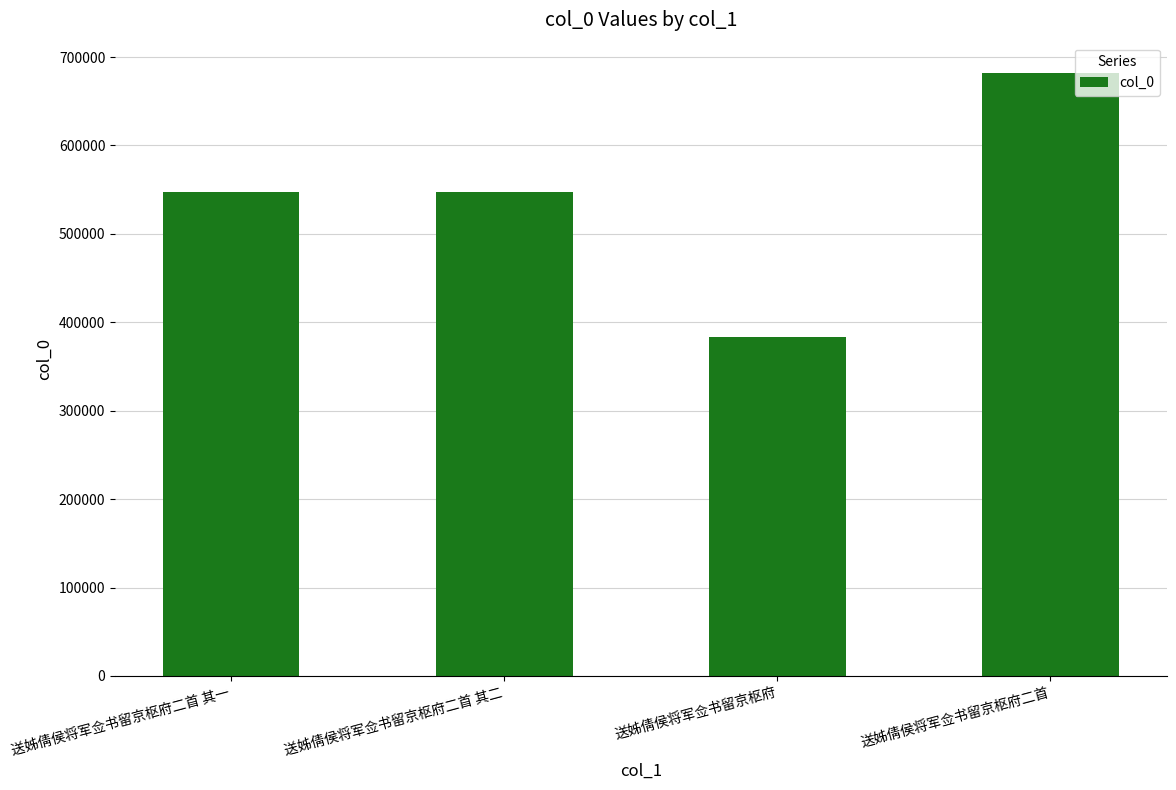

Read the value at 送姊倩侯将军佥书留京枢府二首 其一.

547681